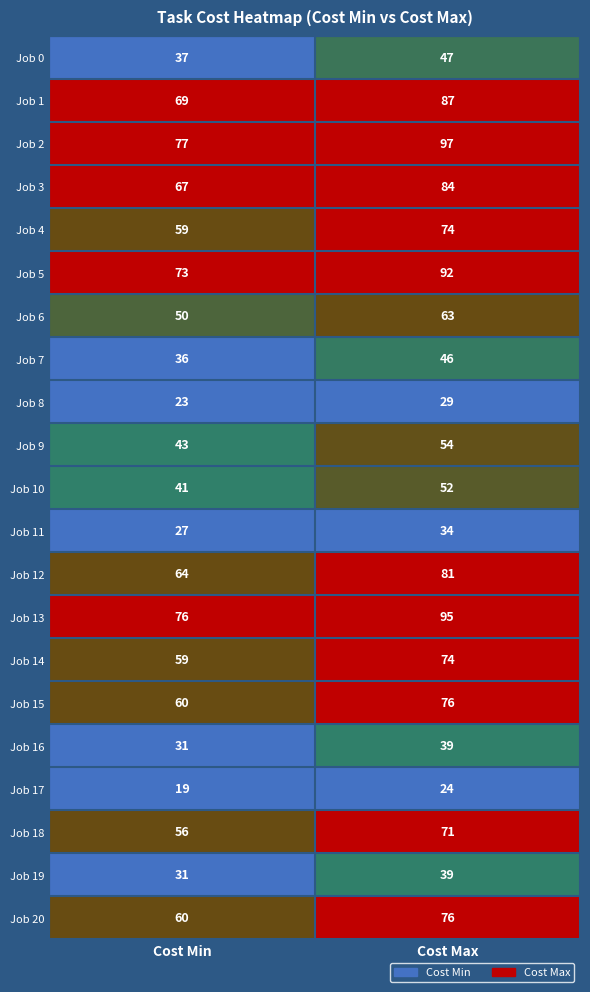

At which label is Job 8 closest to 26?

Cost Min